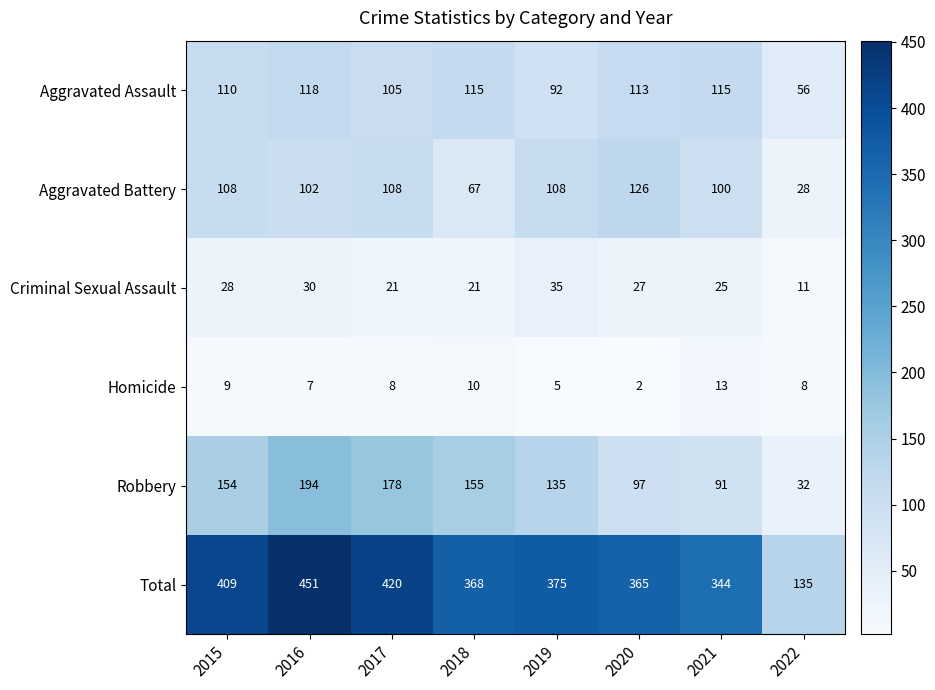

What value does the Aggravated Battery series have at 2017, to the nearest 5?

110